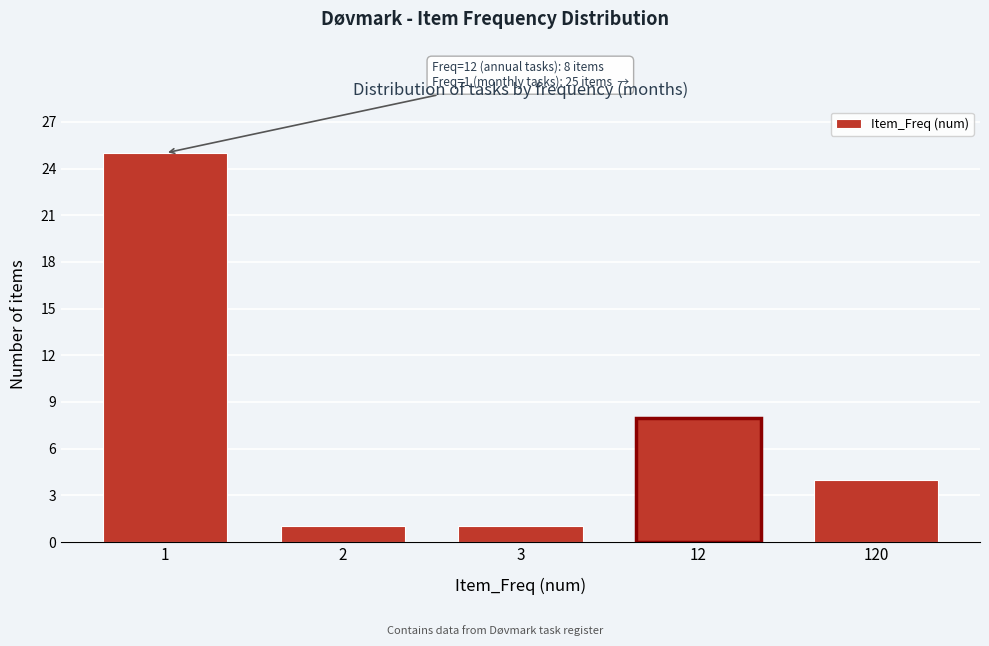

Reading right to left, what are all the values shown in this chart?

4	8	1	1	25